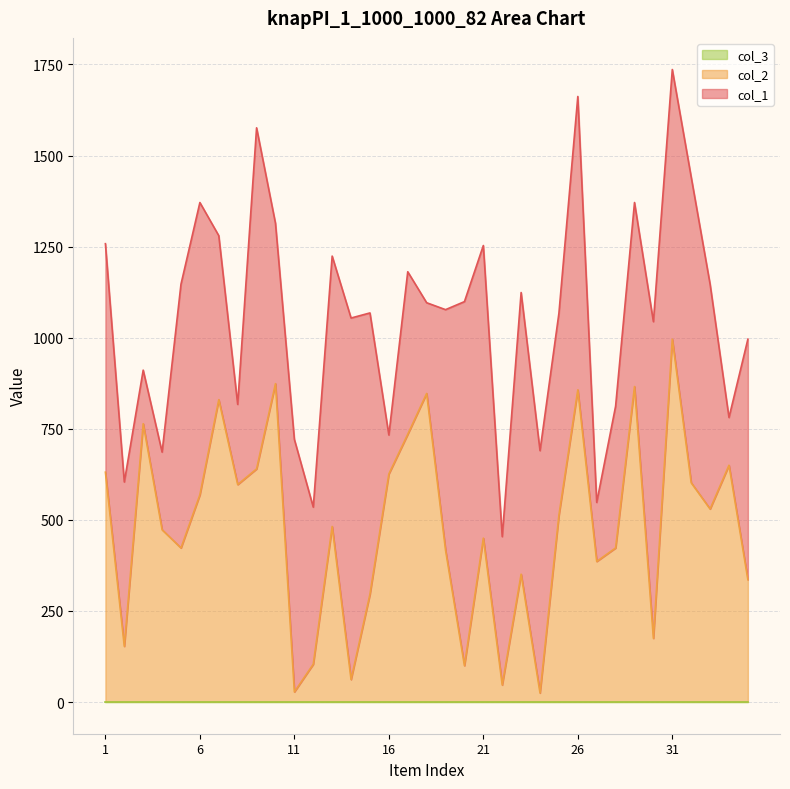

Reading left to right, list all the values displayed in this chart.

col_1: 1=627	2=451	3=147	4=213	5=724	6=802	7=450	8=220	9=936	10=440	11=693	12=431	13=742	14=992	15=772	16=107	17=446	18=249	19=660	20=999	21=803	22=407	23=773	24=665	25=554	26=805	27=162	28=389	29=505	30=869	31=740	32=839	33=617	34=131	35=660
col_2: 1=630	2=152	3=763	4=472	5=422	6=568	7=829	8=596	9=639	10=873	11=27	12=103	13=481	14=61	15=295	16=625	17=734	18=846	19=416	20=99	21=449	22=46	23=350	24=24	25=512	26=856	27=385	28=422	29=865	30=174	31=995	32=601	33=529	34=649	35=335
col_3: 1=1	2=1	3=1	4=1	5=1	6=1	7=1	8=1	9=1	10=1	11=1	12=1	13=1	14=1	15=1	16=1	17=1	18=1	19=1	20=1	21=1	22=1	23=1	24=1	25=1	26=1	27=1	28=1	29=1	30=1	31=1	32=1	33=1	34=1	35=1